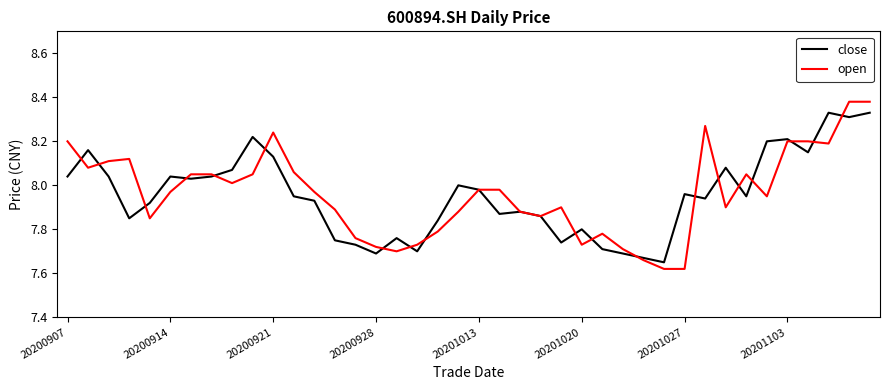

Which series has the widest spread of values?

open